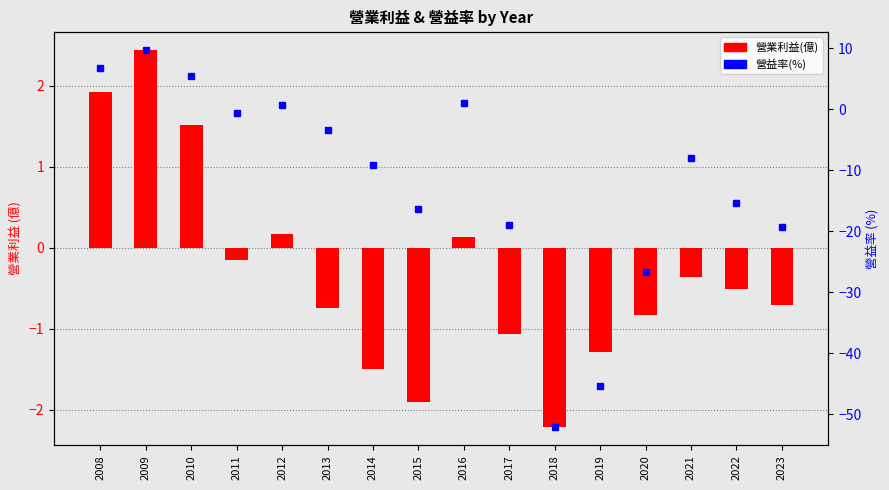

Which category has the highest value across all series?

2009